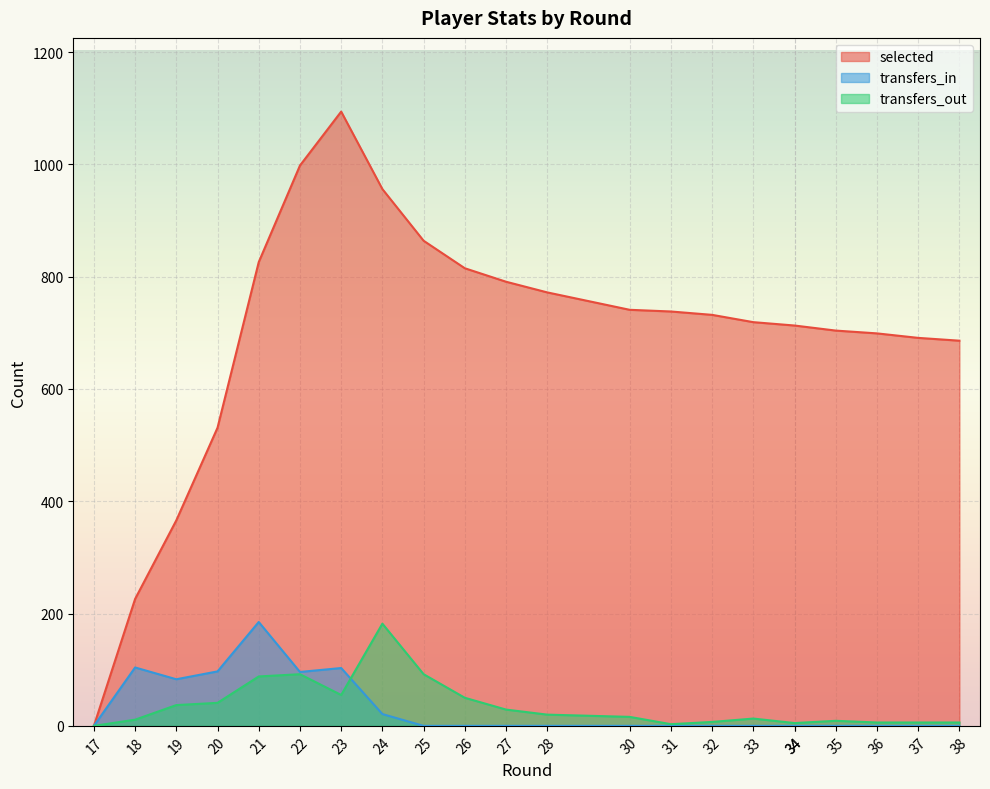

What are all the series names shown in the legend?

selected, transfers_in, transfers_out